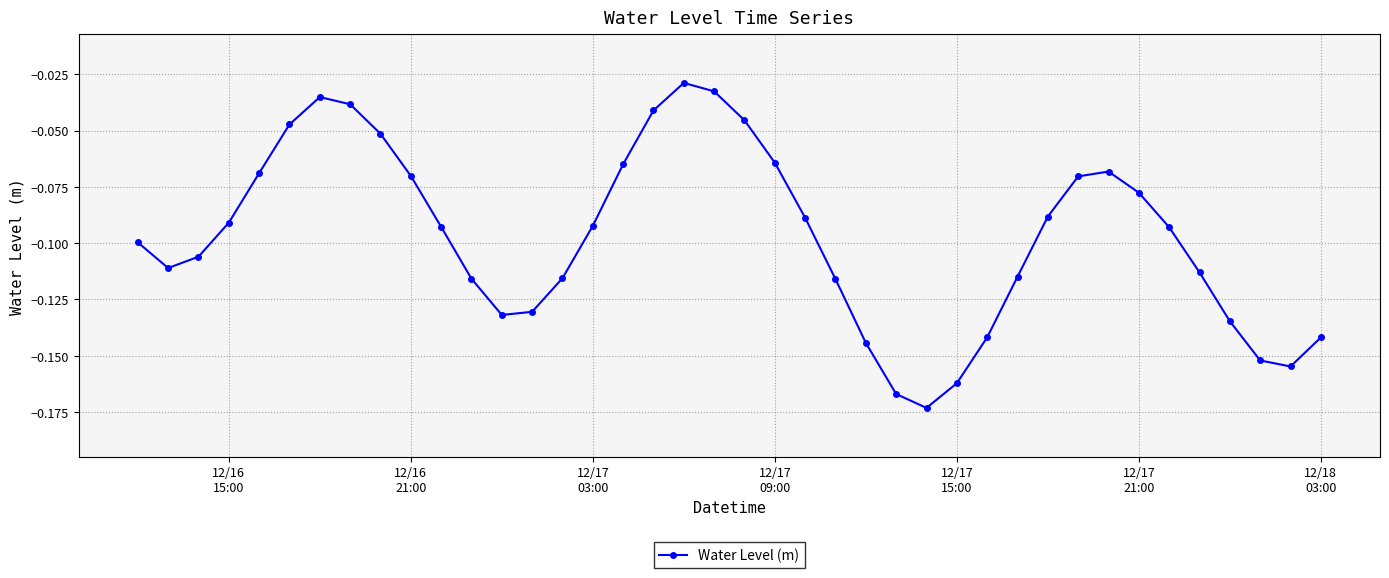

What is the sum of all values?

-3.9